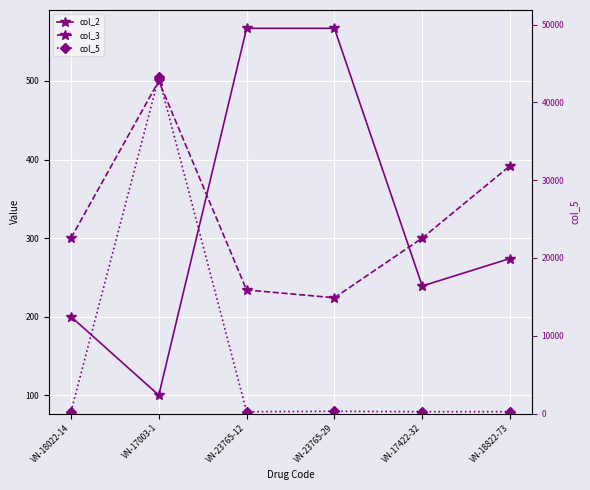

Reading right to left, list all the values displayed in this chart.

col_2: 274	239	567	567	100	200
col_3: 392	300	224	234	500	300
col_5: 234	234	287	234	43234	234